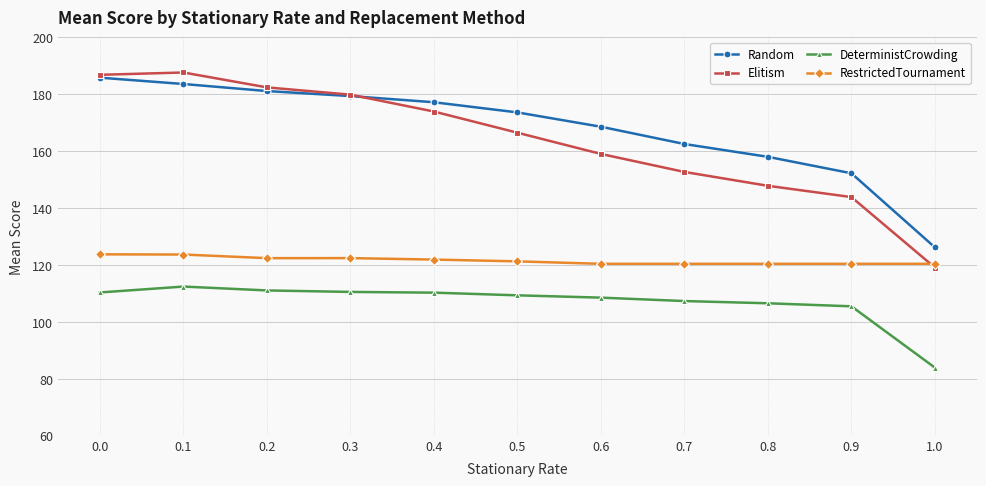

What is the total value across all series at 0.0?

606.7